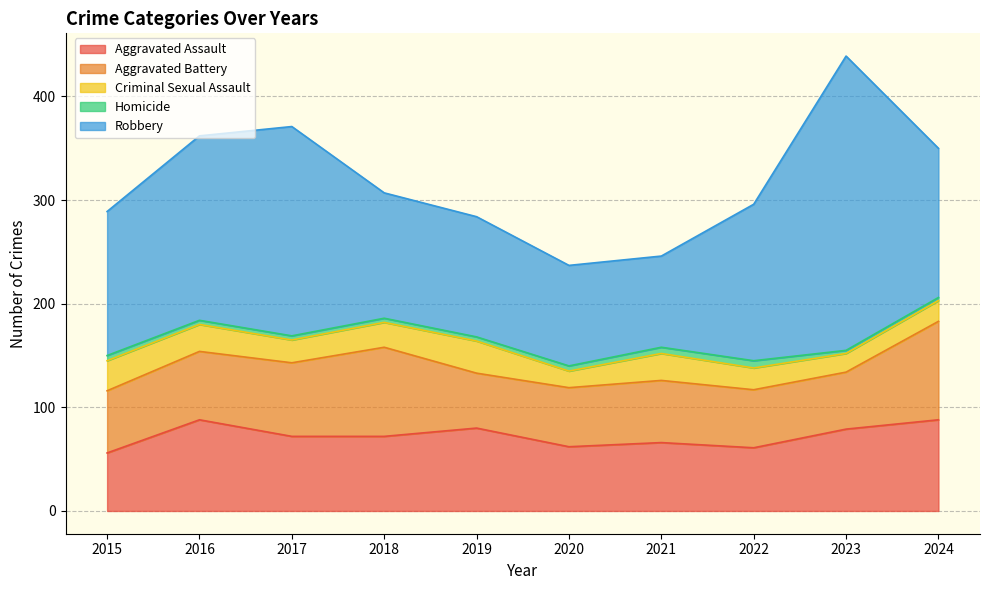

At which label is Criminal Sexual Assault closest to 23?

2017